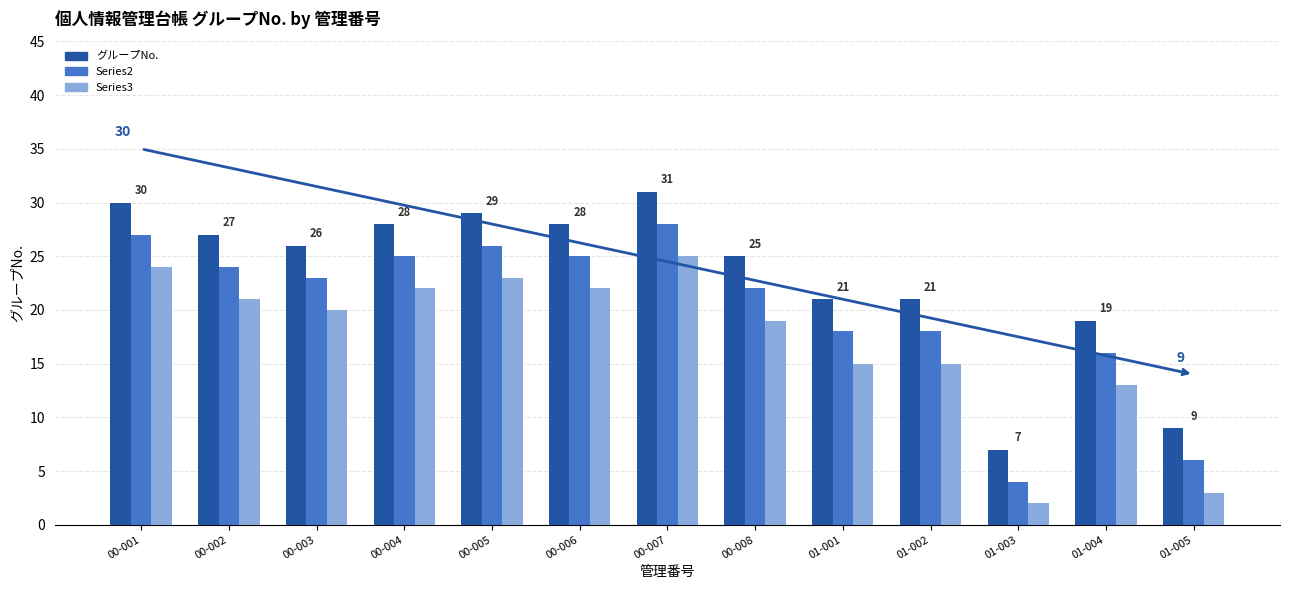

How many distinct data groups are displayed?

3